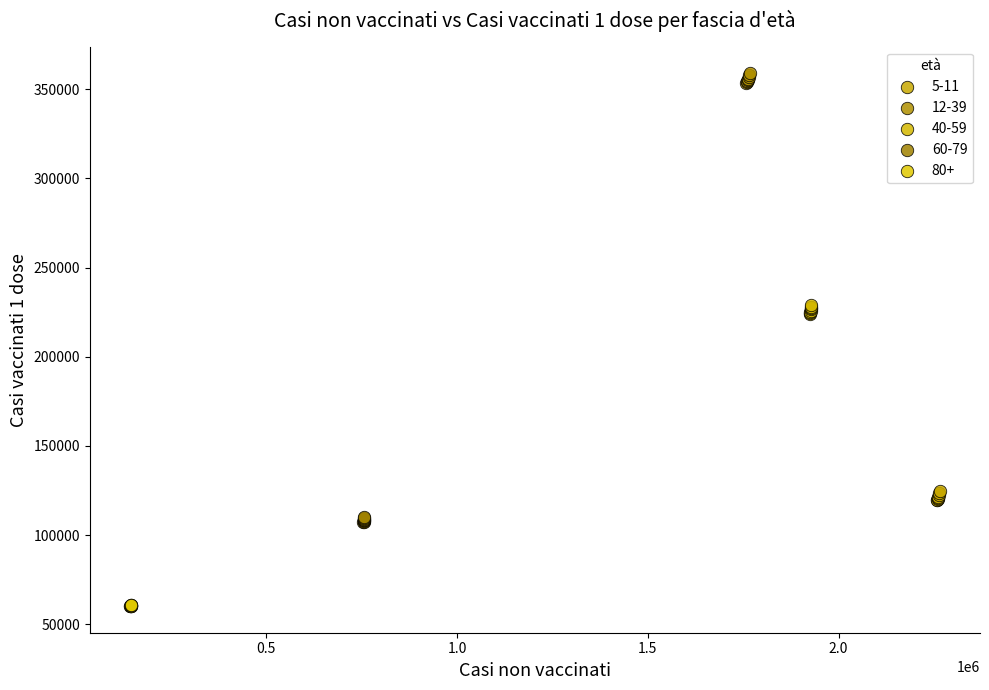

Which series reaches the minimum Y coordinate?

80+